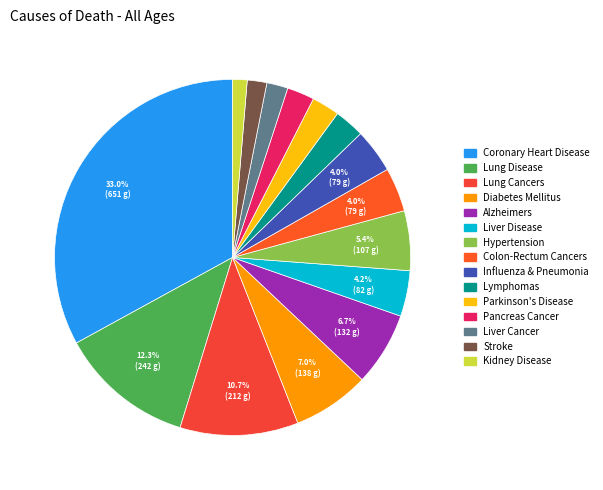

Is there a majority slice in this chart?

No